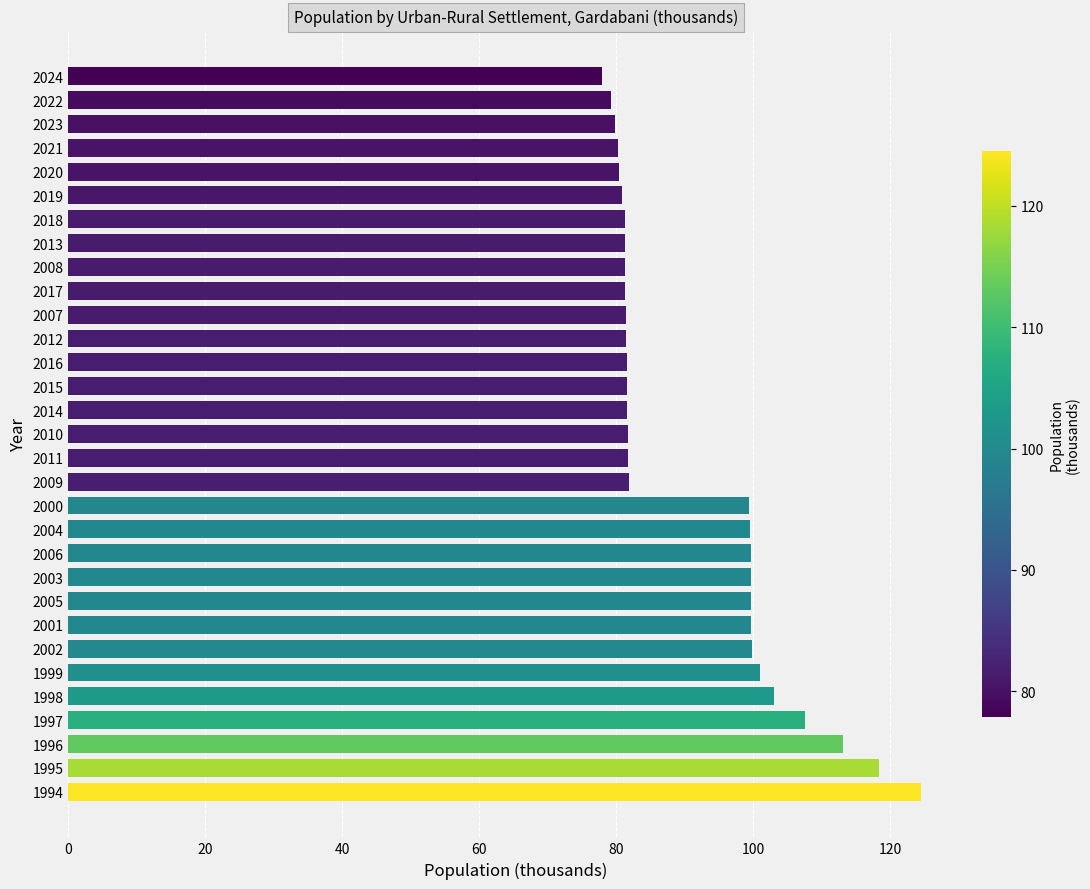

Does the chart contain any negative values?

No